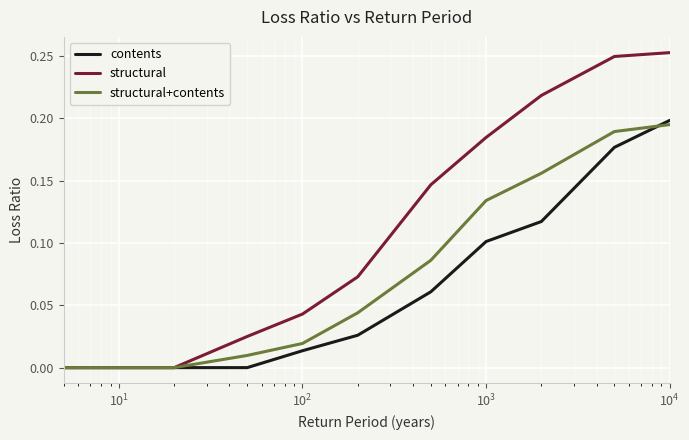

What are all the series names shown in the legend?

contents, structural, structural+contents